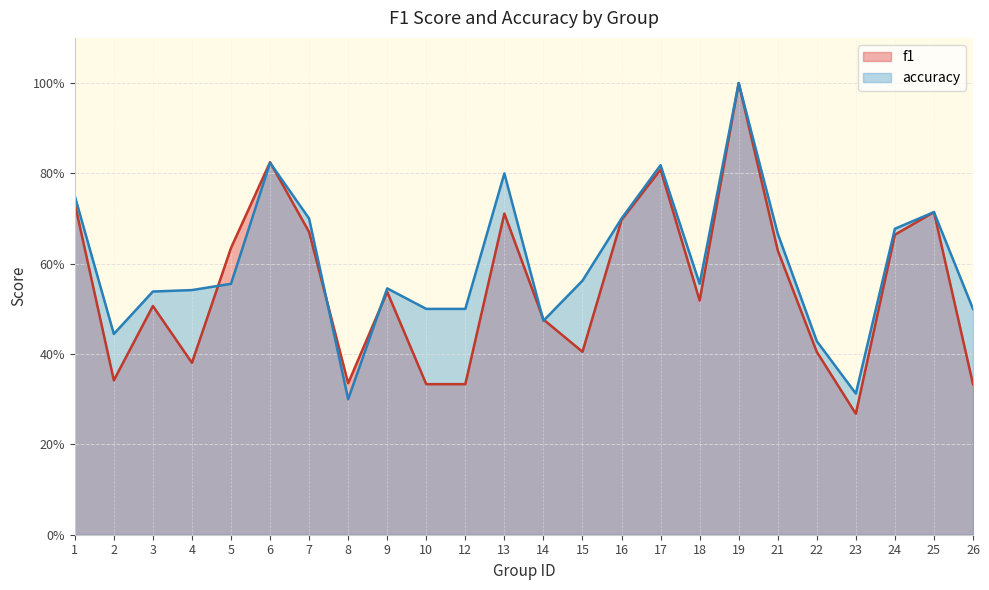

Reading right to left, list all the values displayed in this chart.

f1: 26=0.3	25=0.7	24=0.7	23=0.3	22=0.4	21=0.6	19=1.0	18=0.5	17=0.8	16=0.7	15=0.4	14=0.5	13=0.7	12=0.3	10=0.3	9=0.5	8=0.3	7=0.7	6=0.8	5=0.6	4=0.4	3=0.5	2=0.3	1=0.7
accuracy: 26=0.5	25=0.7	24=0.7	23=0.3	22=0.4	21=0.7	19=1.0	18=0.6	17=0.8	16=0.7	15=0.6	14=0.5	13=0.8	12=0.5	10=0.5	9=0.5	8=0.3	7=0.7	6=0.8	5=0.6	4=0.5	3=0.5	2=0.4	1=0.8